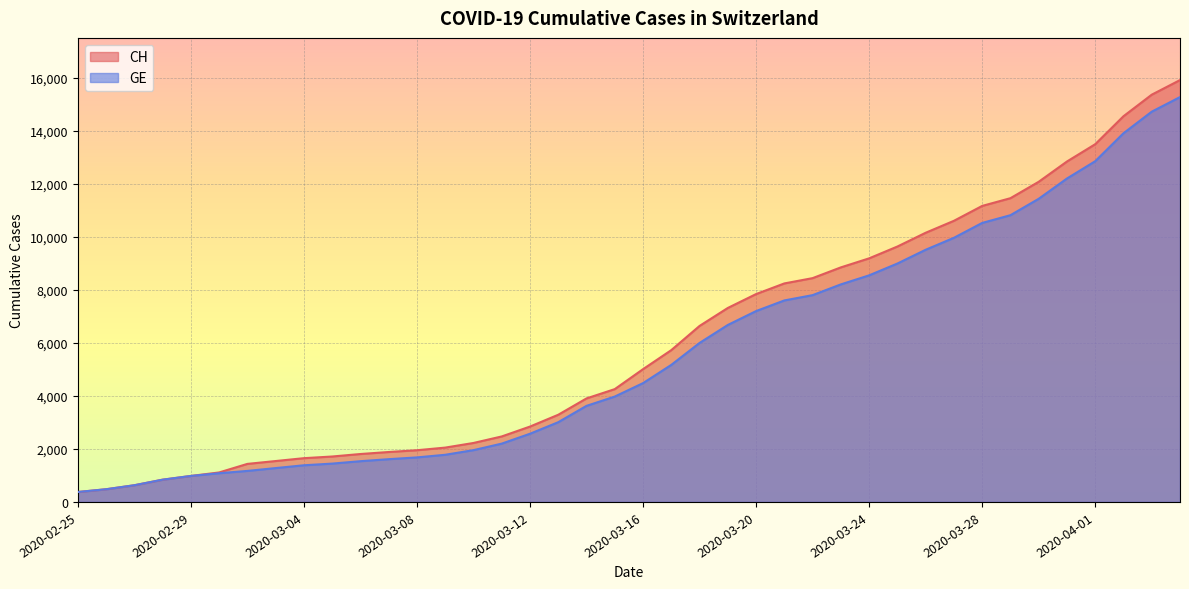

What is the sum of all GE values?

225656